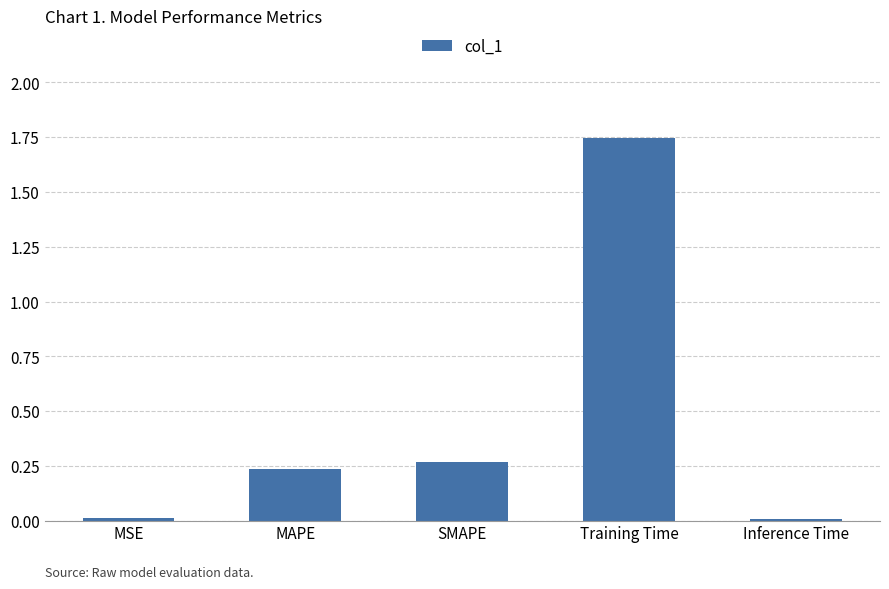

True or false: the data shows 0.1 at SMAPE.

False